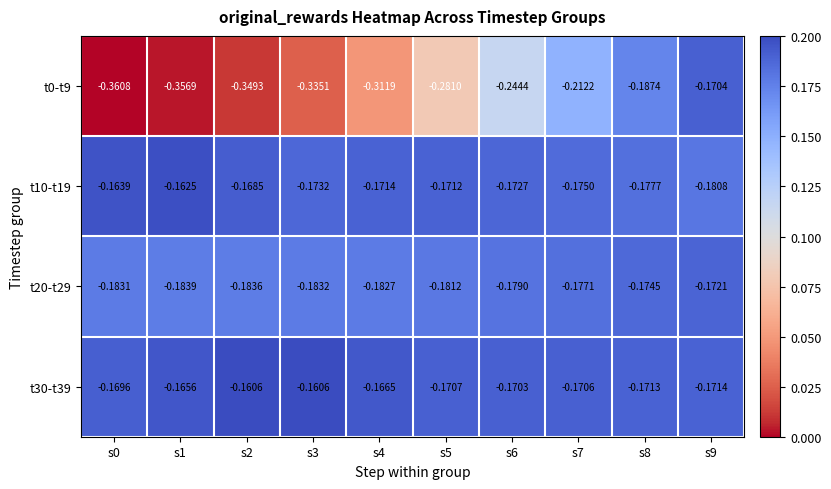

Is the value of t10-t19 at s7 greater than the value of t20-t29 at s6?

Yes